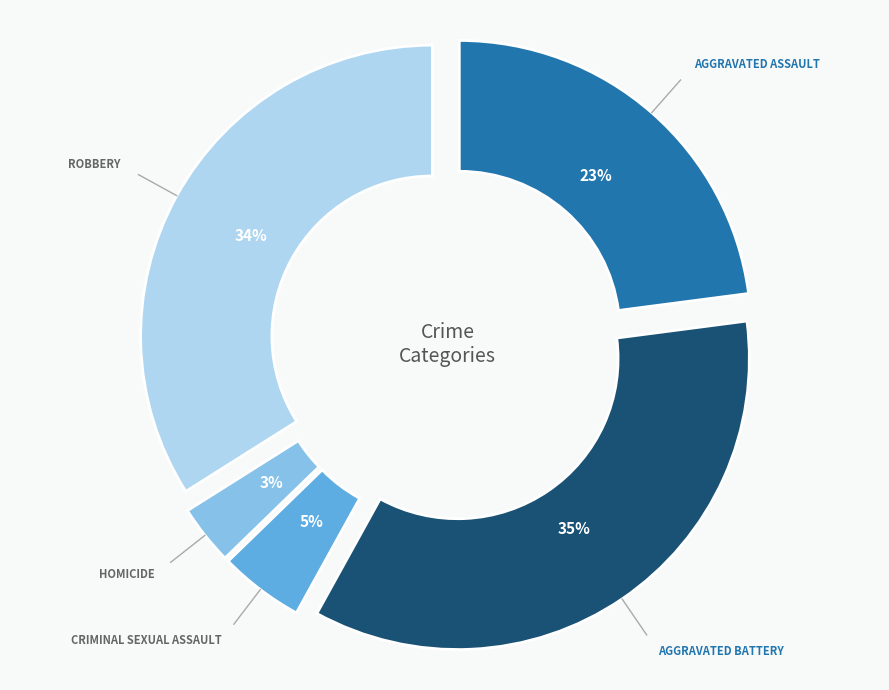

Is there any slice that represents more than half of the pie?

No